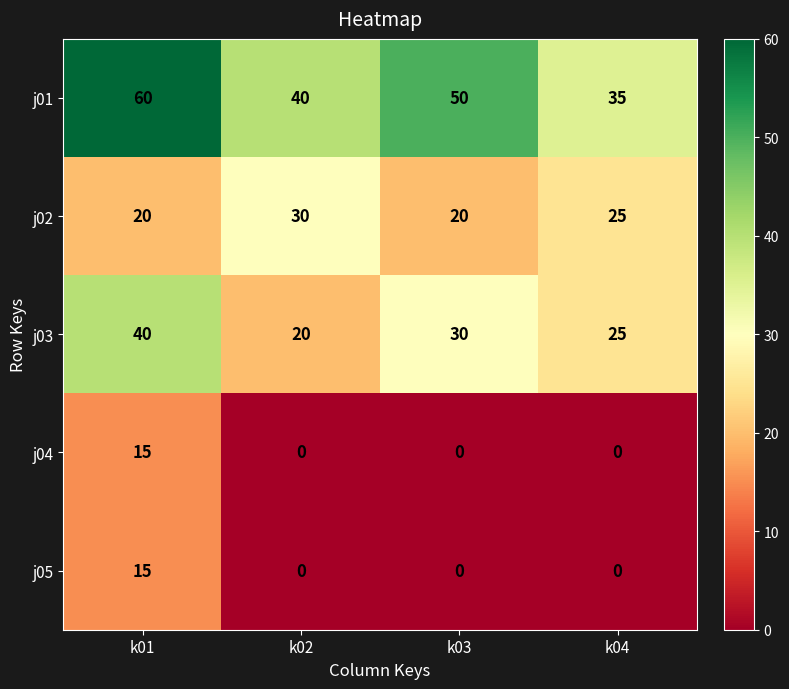

What is the difference between the j02 values at k04 and k01?

5